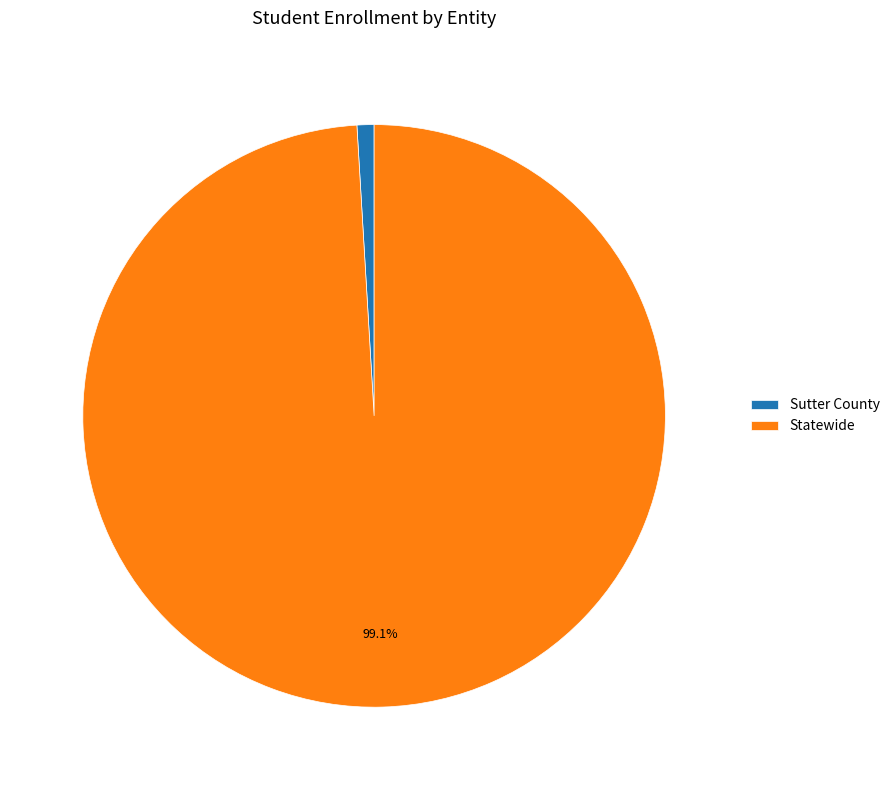

Which category has the biggest portion of the pie?

Statewide